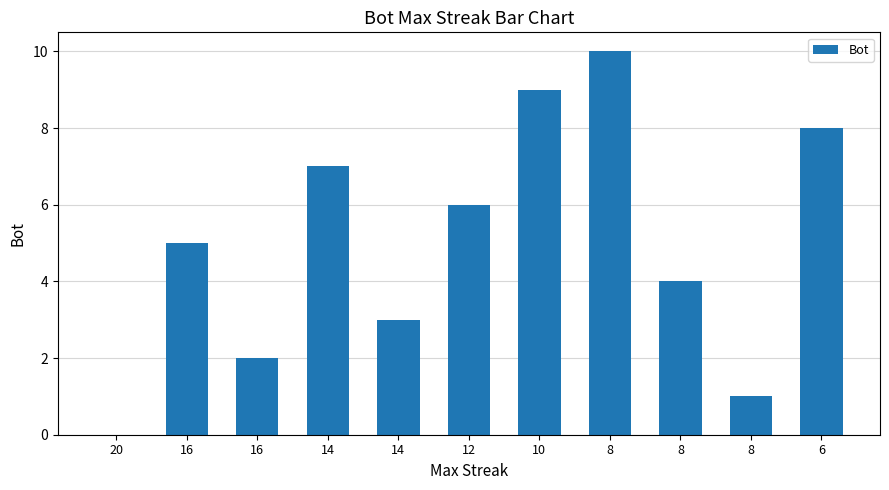

What is the difference between the maximum and minimum values?

10